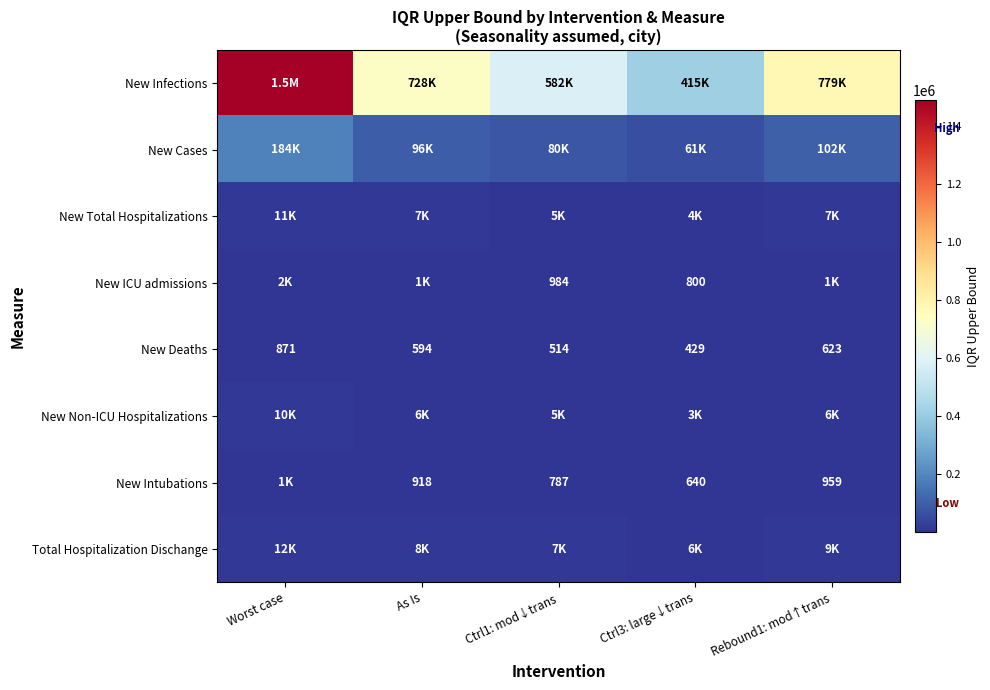

What is the sum of all New Deaths values?

3031